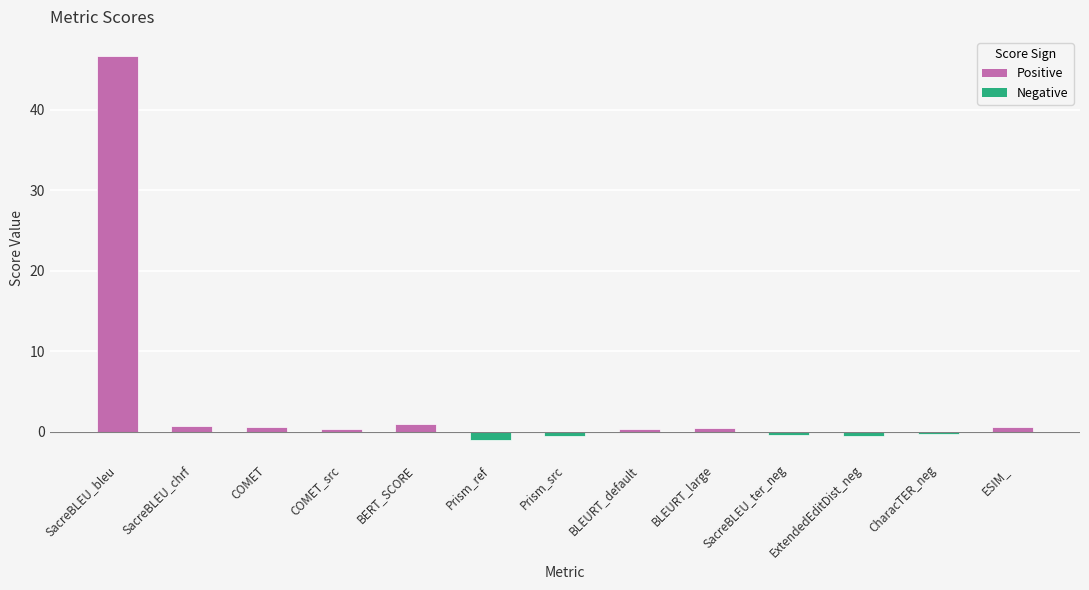

Are the bars horizontal?

No